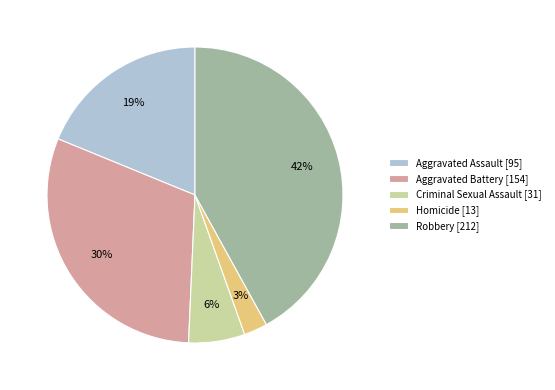

Combined, do Homicide [13] and Robbery [212] account for over 50%?

No